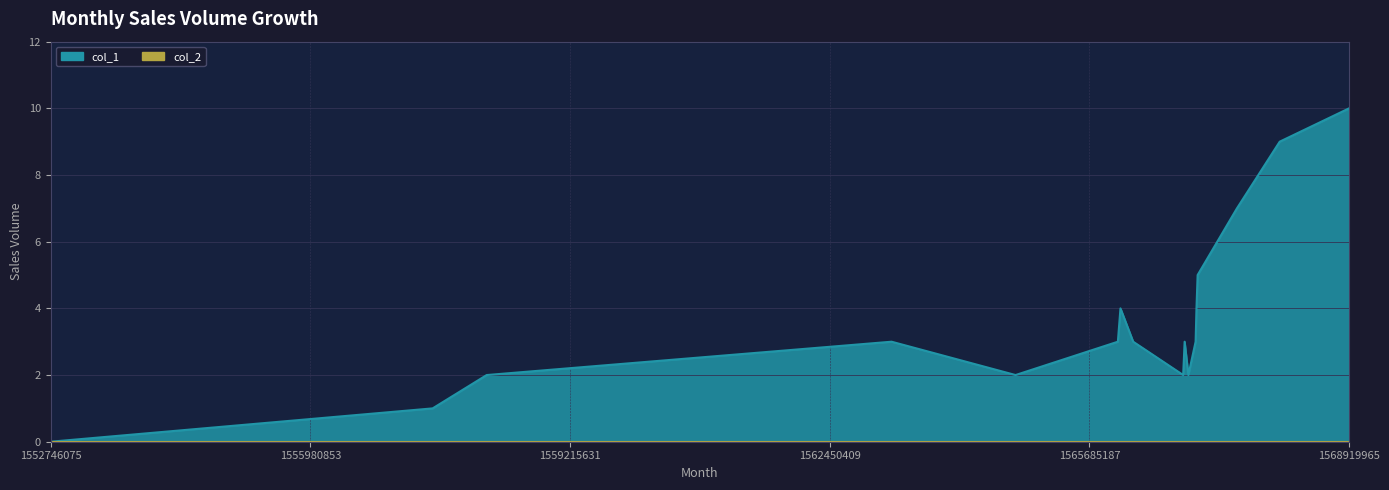

The value at 1568919965 is 4. True or false?

False